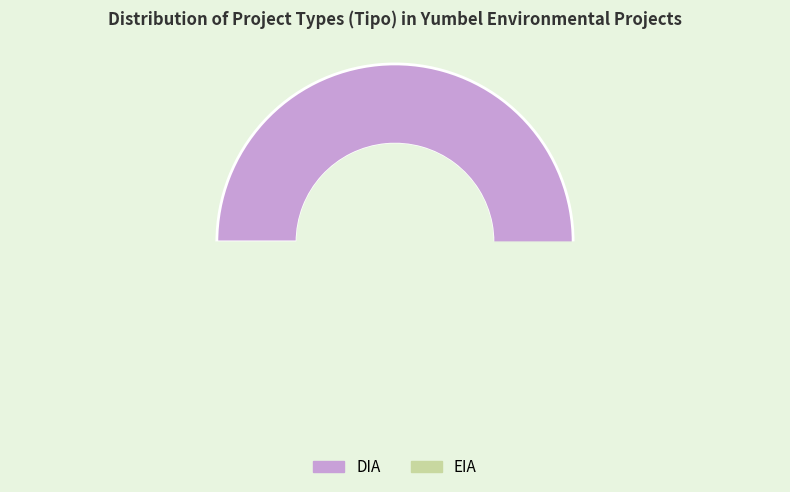

Combined, what portion of the pie is DIA and EIA?

100.0%